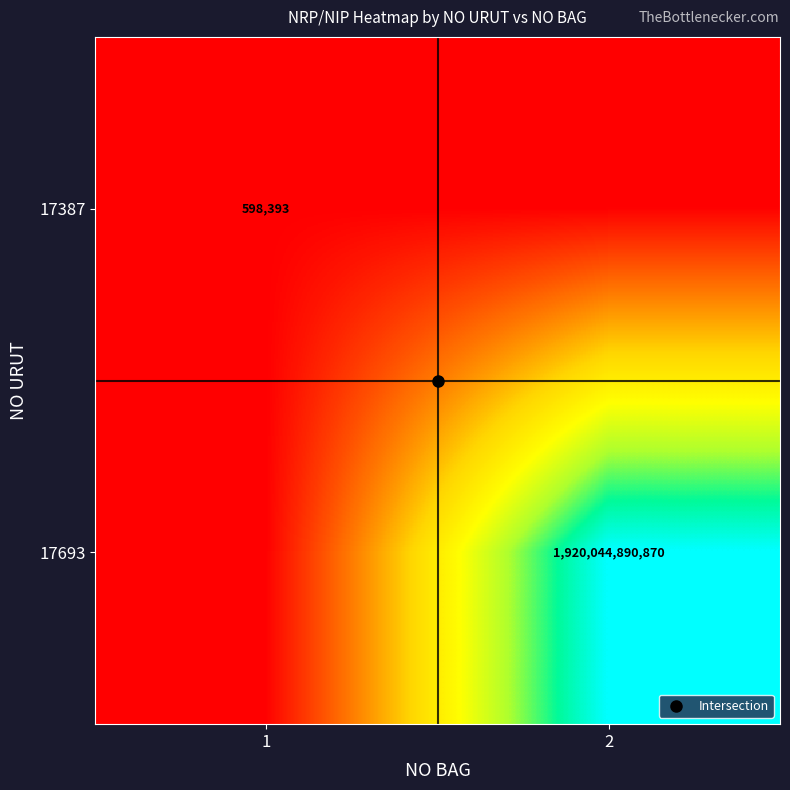

Which series has the largest range (max minus min)?

17693